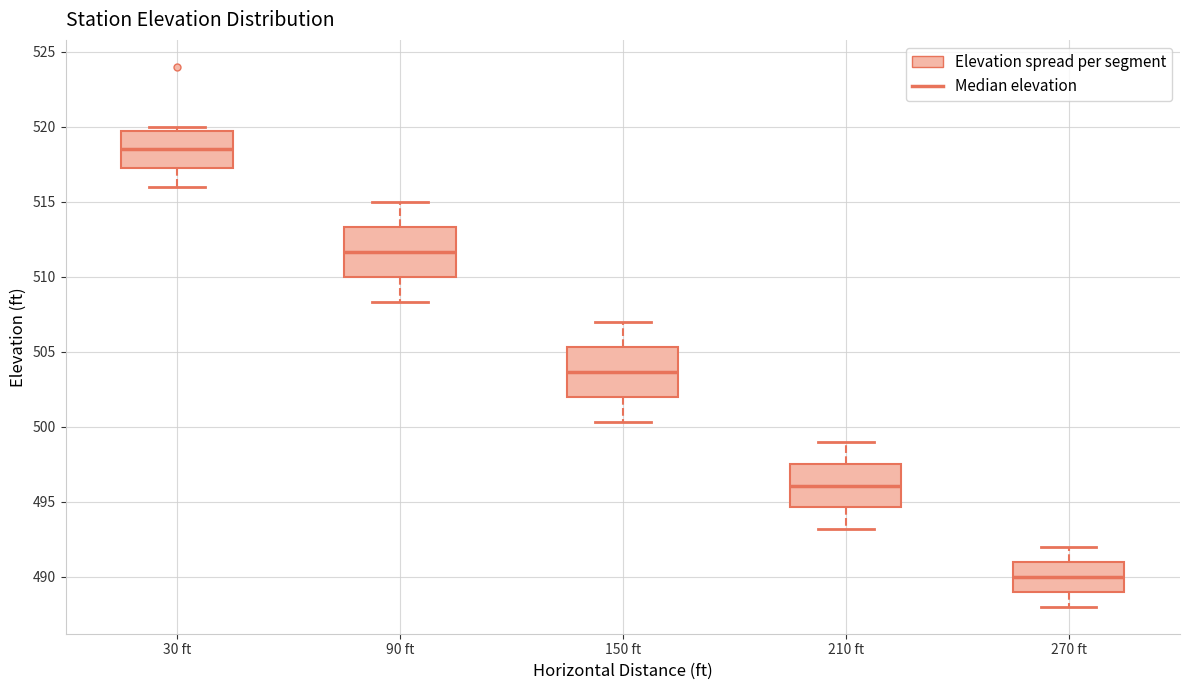

Reading left to right, transcribe this box plot: for each box, give where its median line is, the range the box spans, and where its two whiskers end, as read against the y-axis. The values are not printed on the chart, so give them approximately, as read against the axis.

30 ft: median 518.5, box 517.5 to 520.0, whiskers 516.0 to 520.0 (just above the box's upper edge)
90 ft: median 511.5, box 510.0 to 513.5, whiskers 508.5 to 515.0
150 ft: median 503.5, box 502.0 to 505.5, whiskers 500.5 to 507.0
210 ft: median 496.0, box 494.5 to 497.5, whiskers 493.0 to 499.0
270 ft: median 490.0, box 489.0 to 491.0, whiskers 488.0 to 492.0